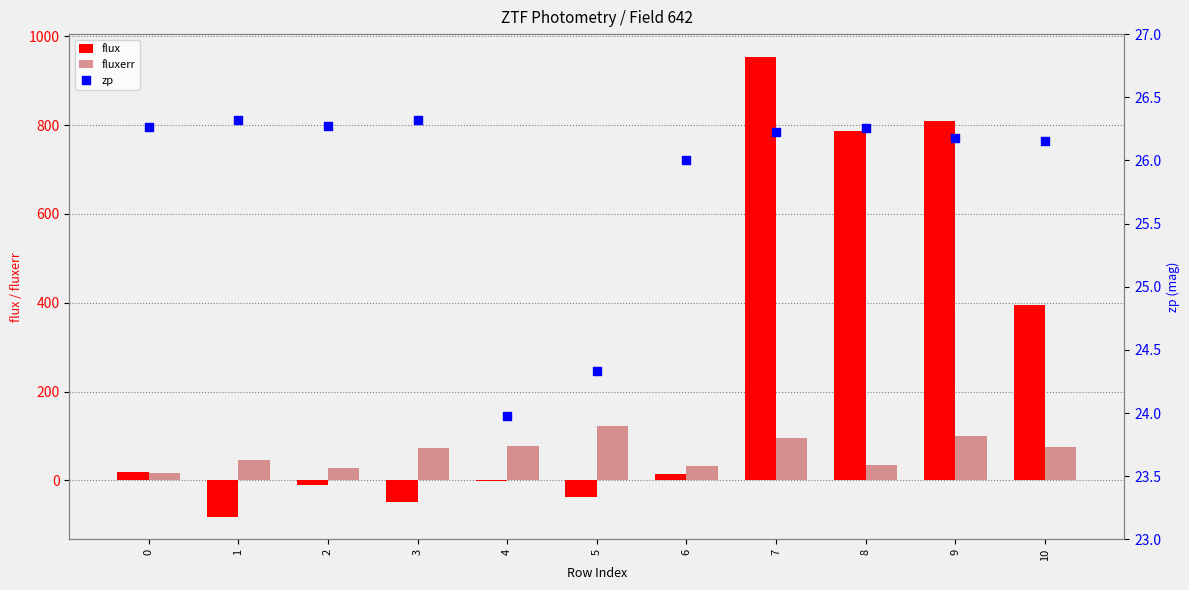

What is the total value across all series at 3?

50.1